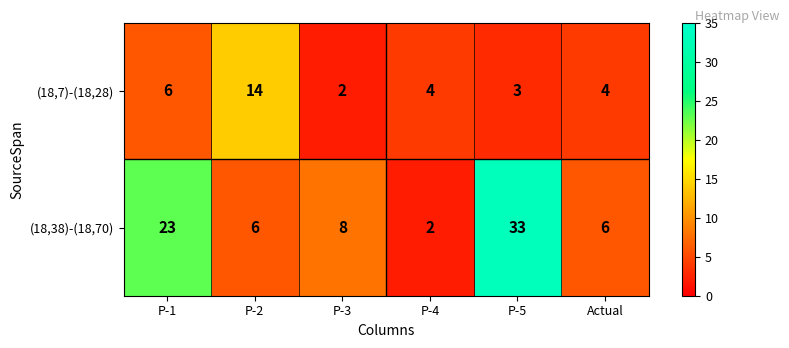

The (18,7)-(18,28) series shows 4 at Actual. True or false?

True